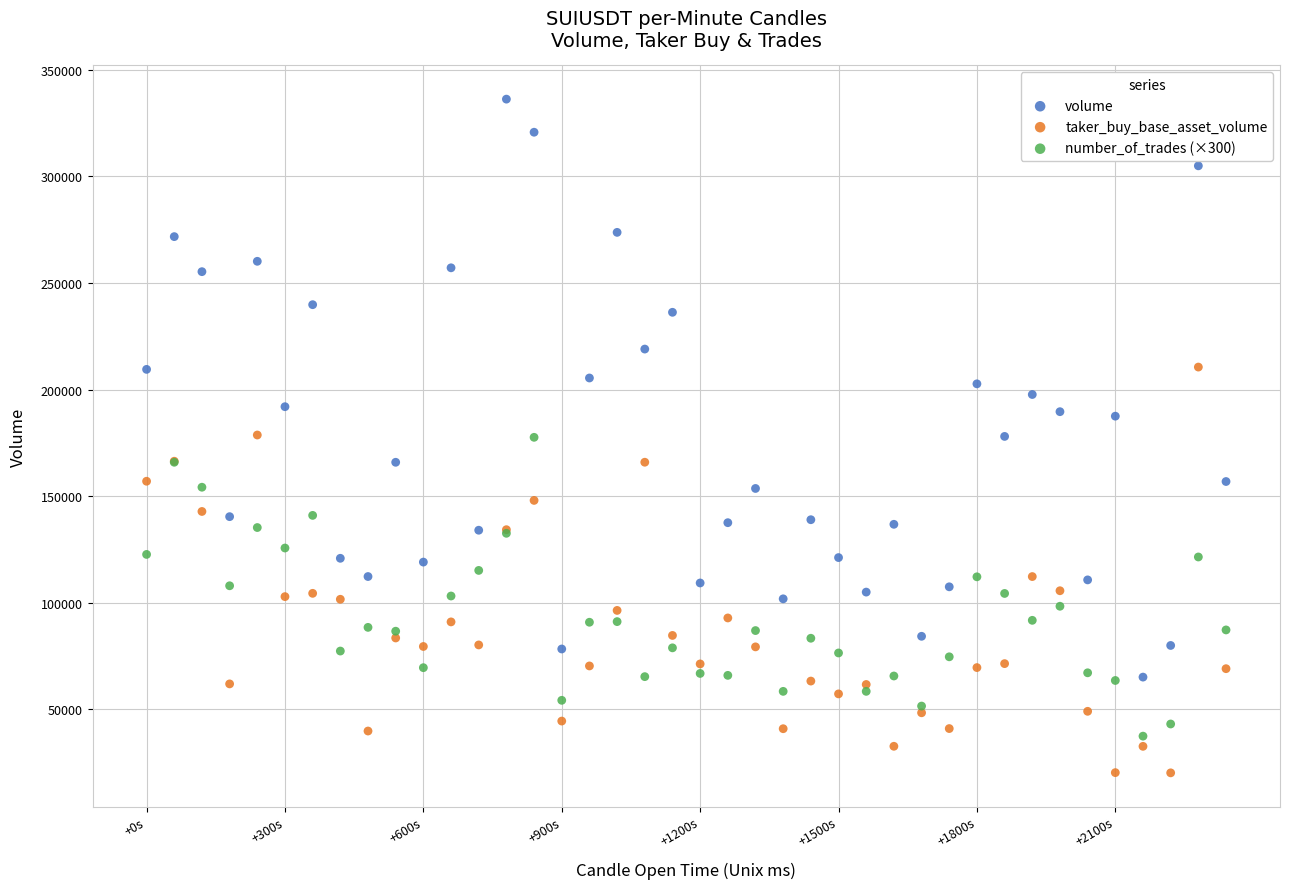

What is the X range (max minus min) for the scatter plot?

2340000.0